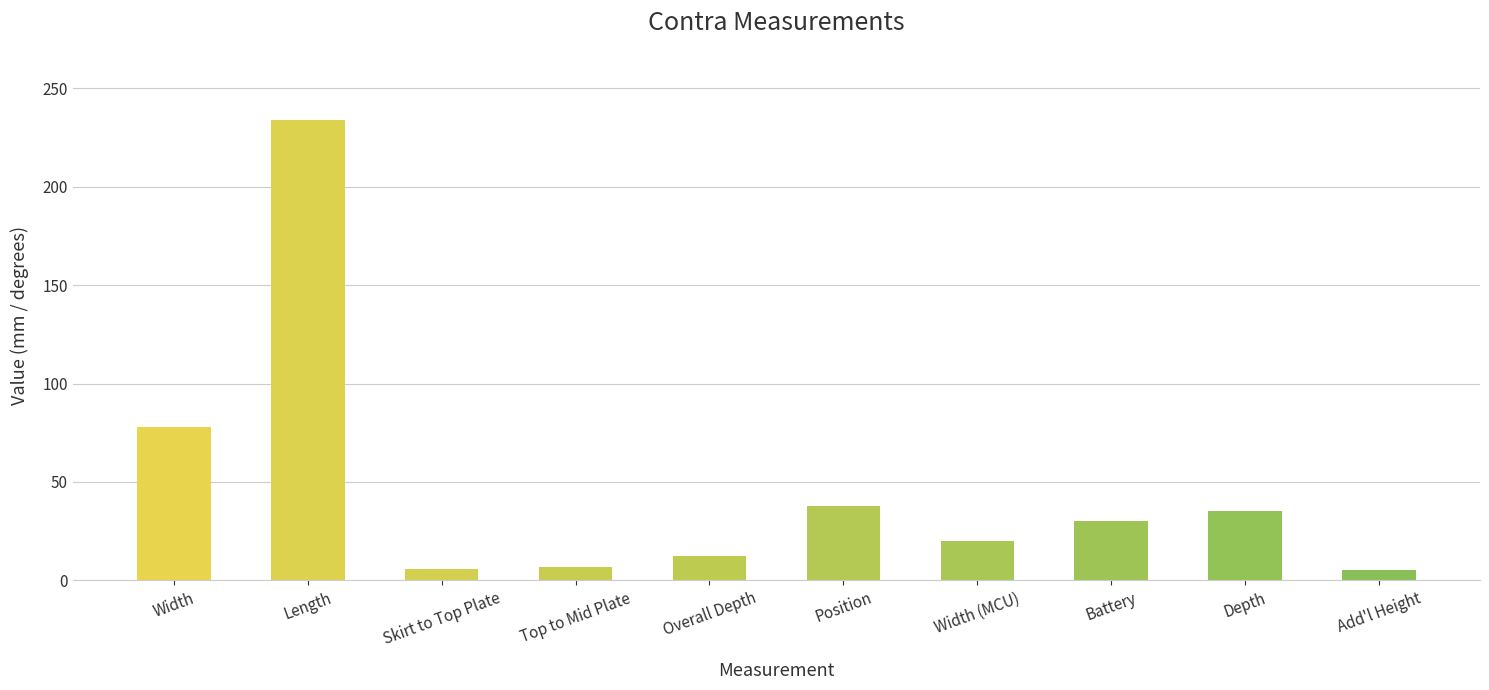

Which label corresponds to the largest value in the chart?

Length